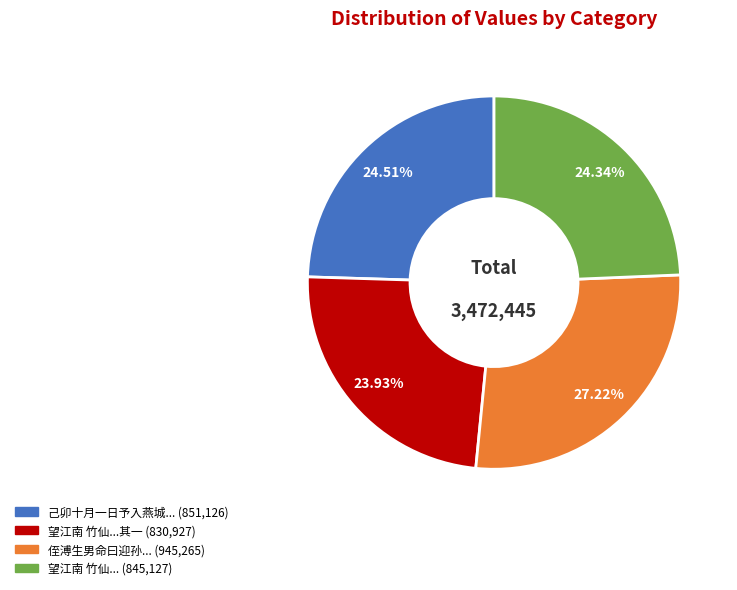

Does any single category account for the majority?

No